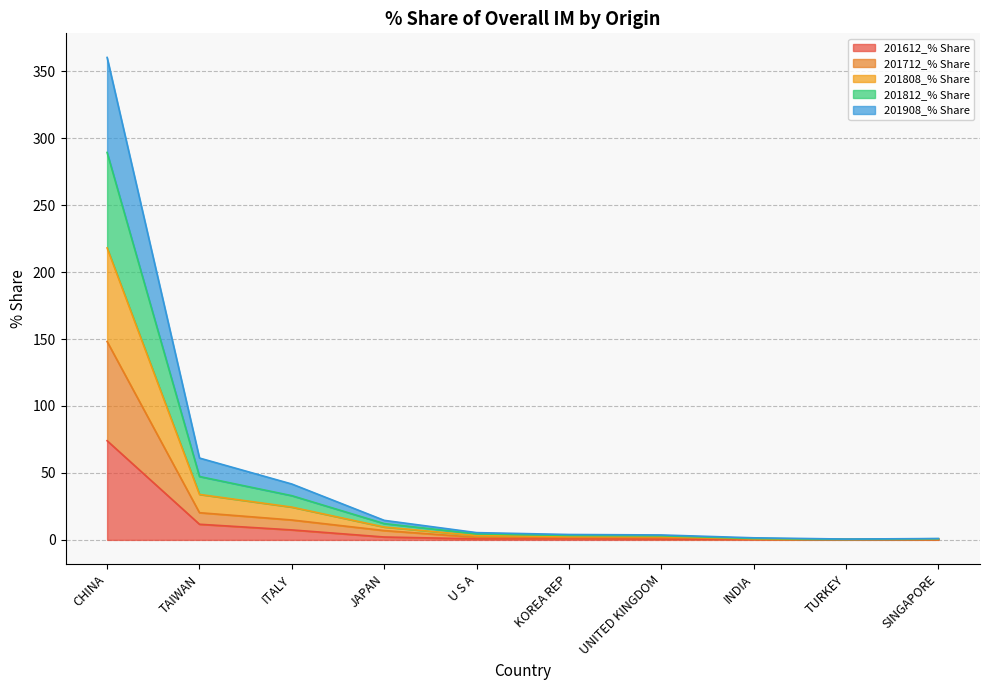

What value does the 201712_% Share series have at TAIWAN?

20.3